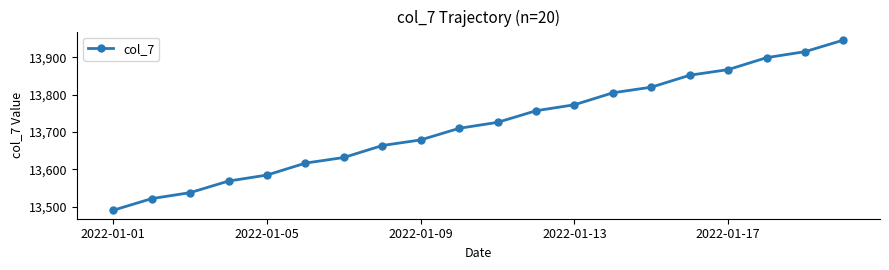

What is the difference between the maximum and minimum values?

455